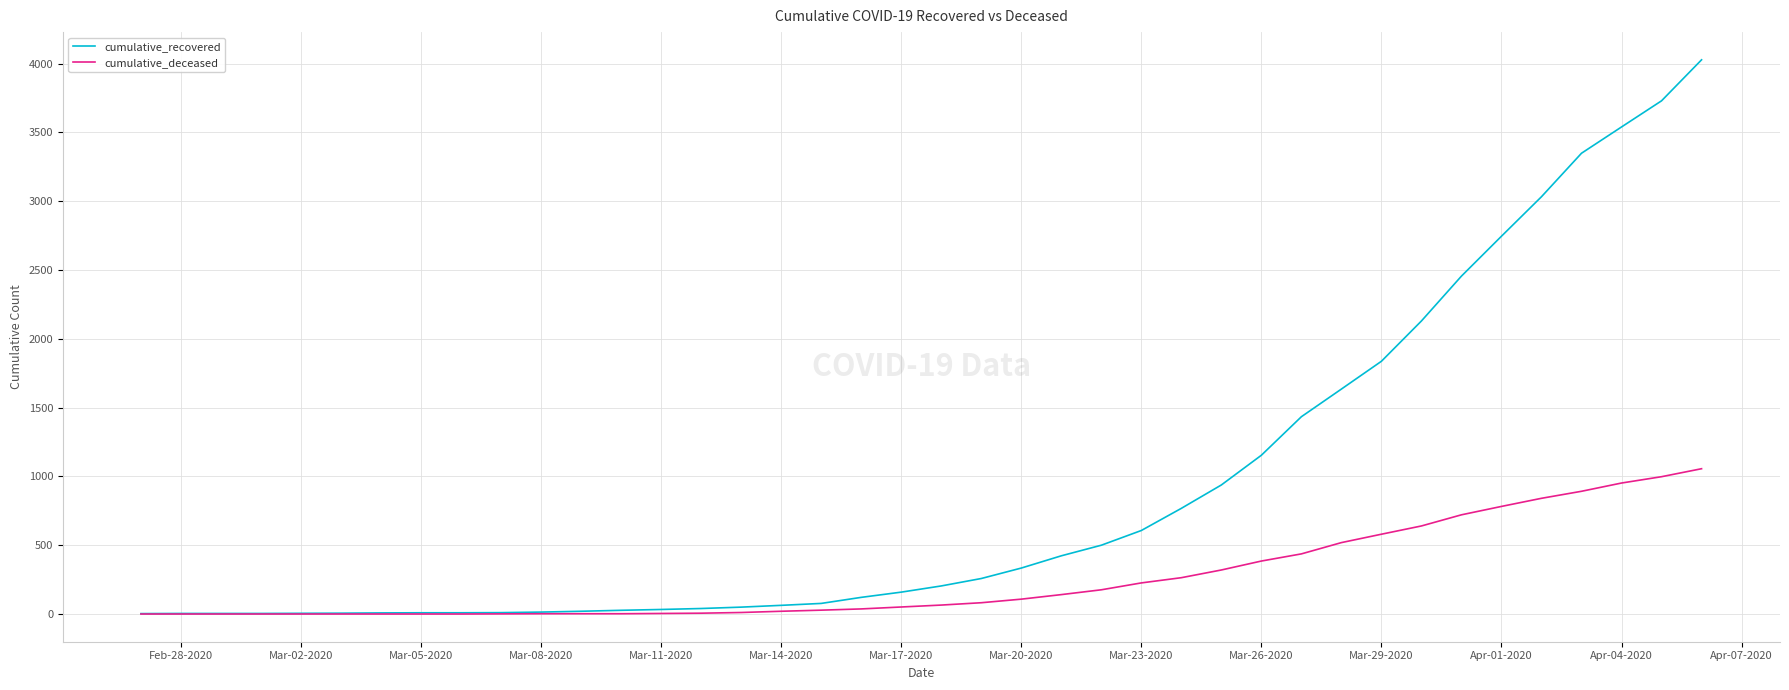

Which series has the largest range (max minus min)?

cumulative_recovered